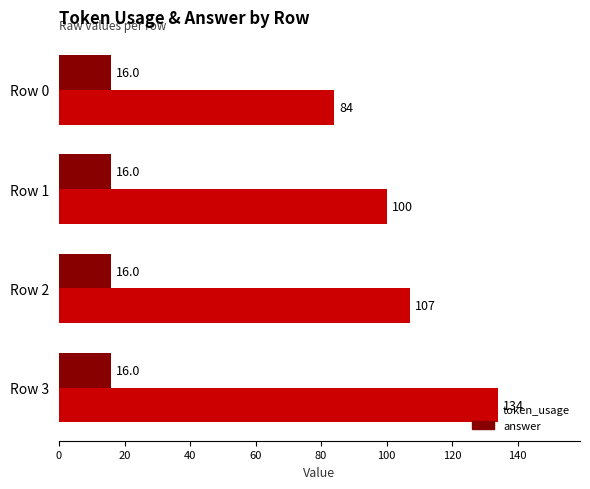

What is the difference between the highest and lowest values at Row 2?

91